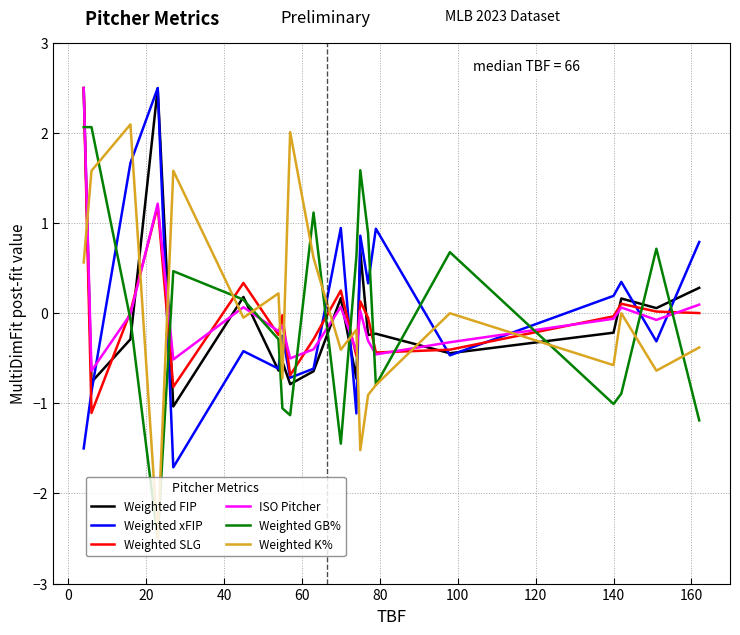

What is the smallest value displayed?

-2.5